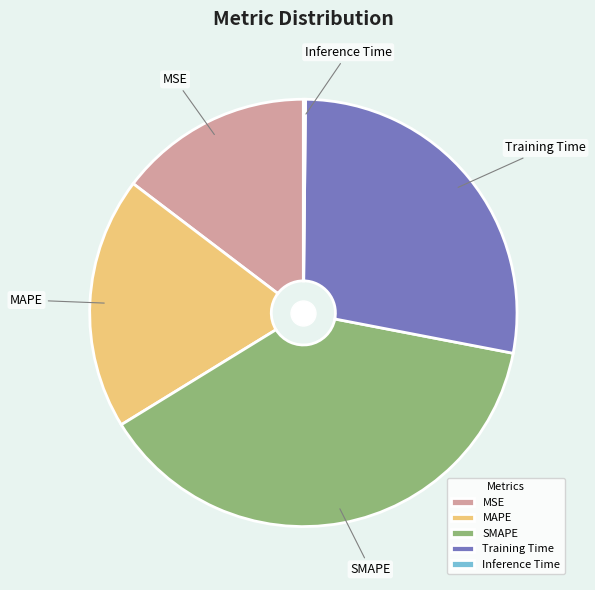

The Training Time slice represents 22% of the pie. True or false?

False